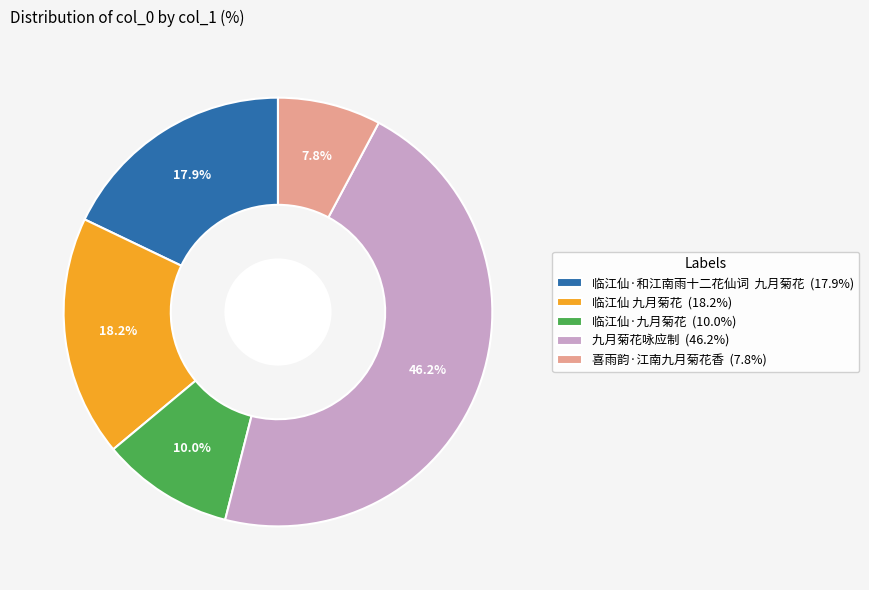

How many slices are in this pie chart?

5